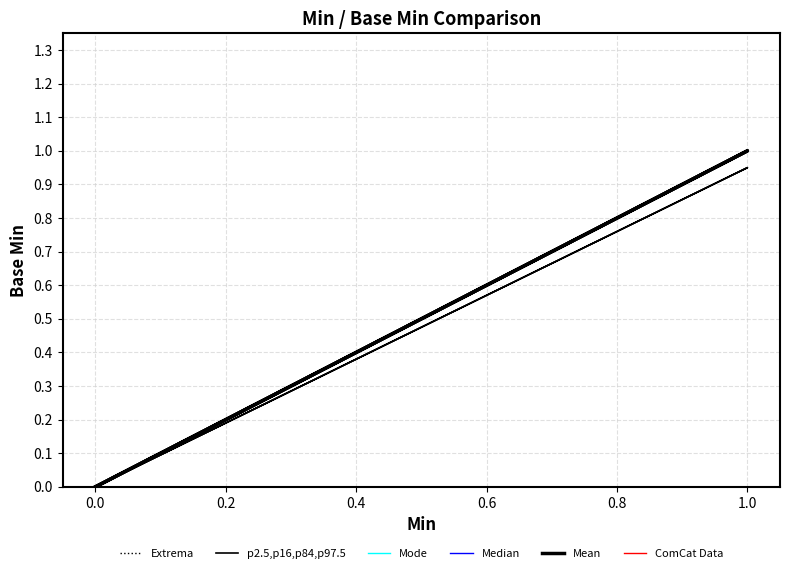

What is the average value of the Mode series?

0.2